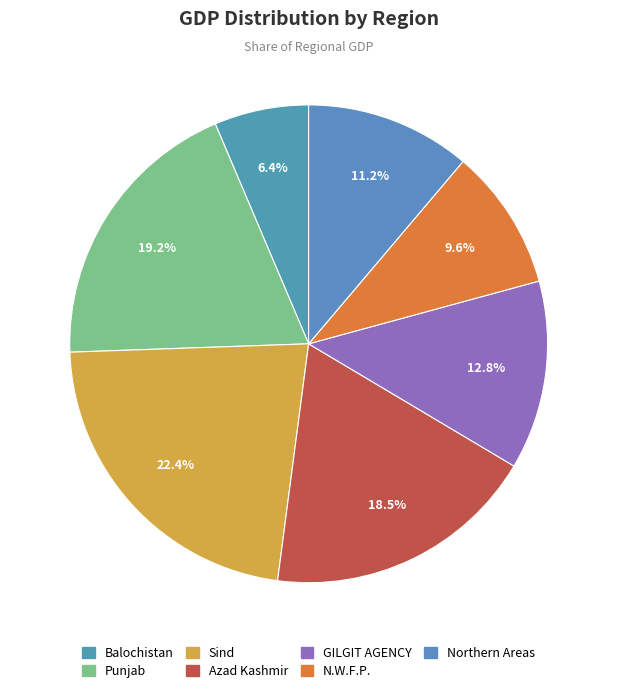

Between N.W.F.P. and Azad Kashmir, which is larger?

Azad Kashmir